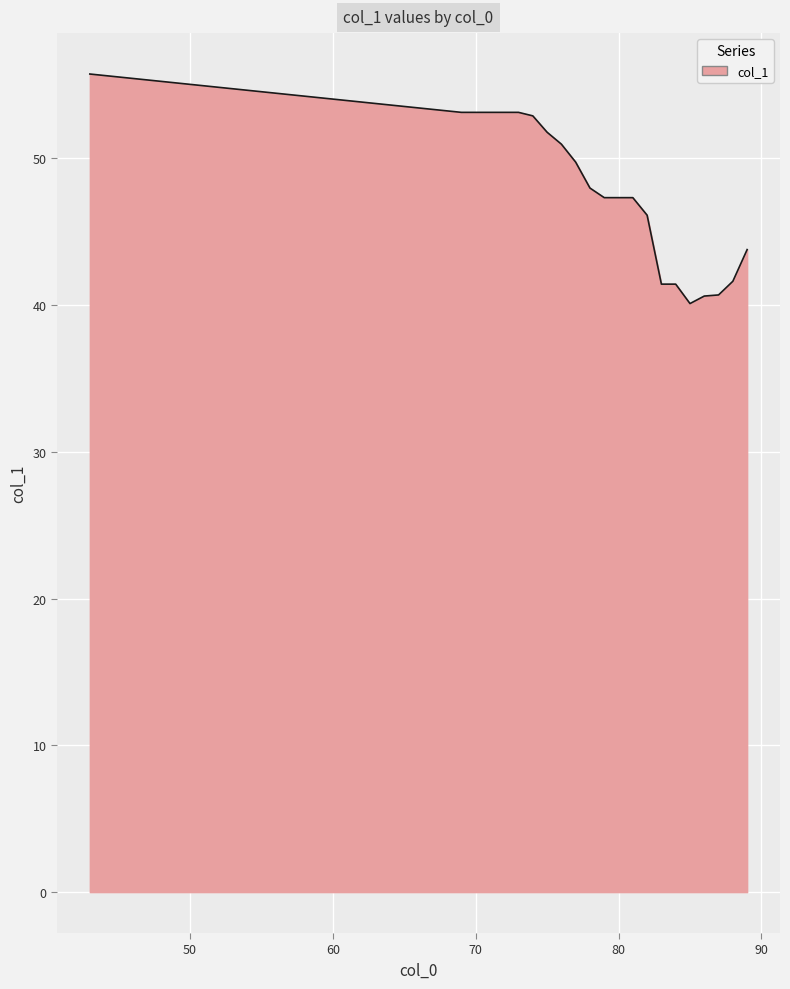

What is the minimum value shown in the chart?

40.1